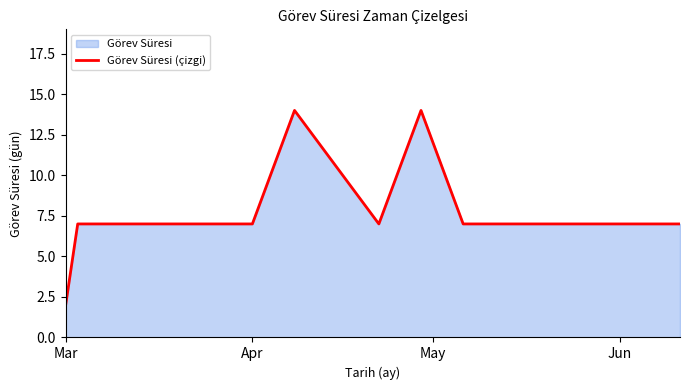

True or false: the data has more than 0 interior local peaks.

True